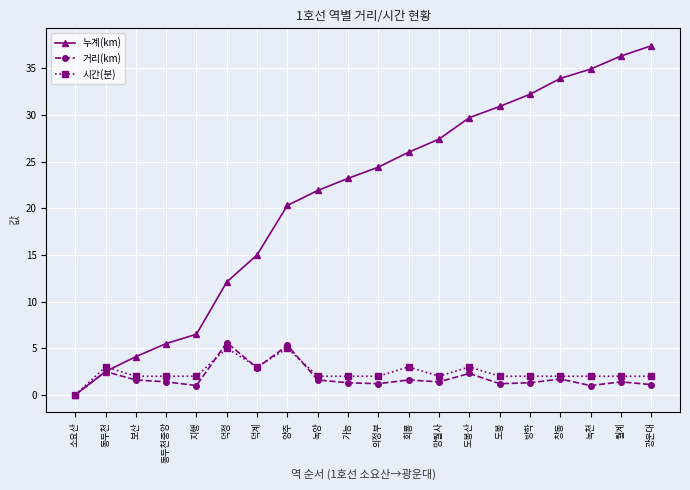

Is the value of 누계(km) at 양주 greater than the value of 시간(분) at 동두천?

Yes